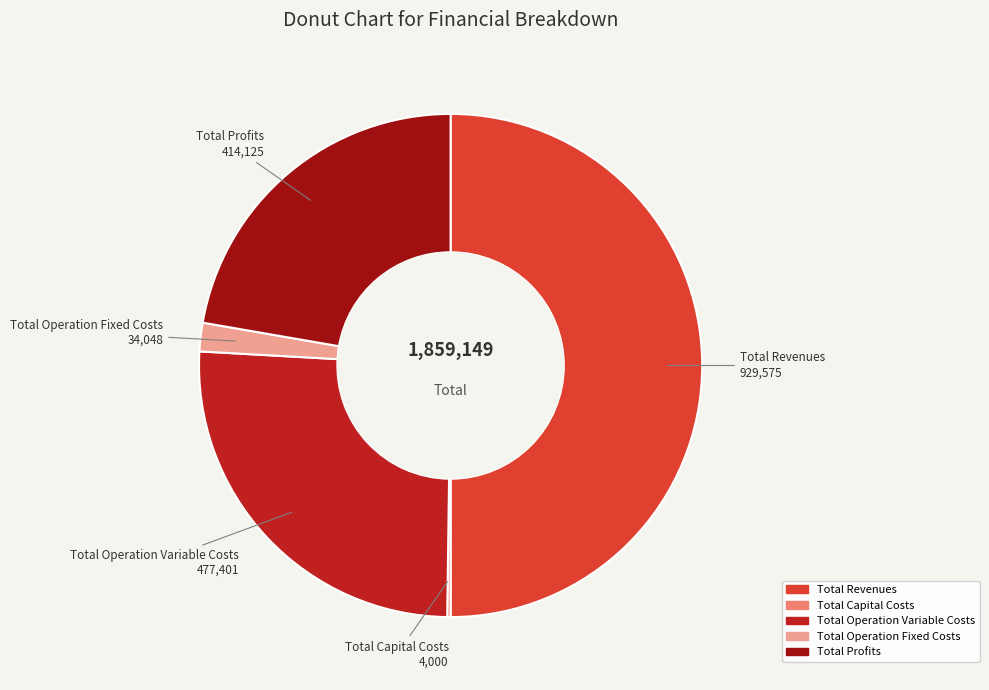

Is Total Profits the majority of the pie?

No